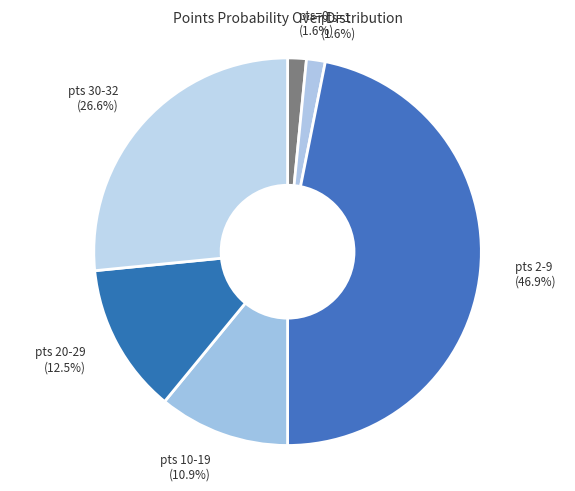

How many slices are in this pie chart?

6